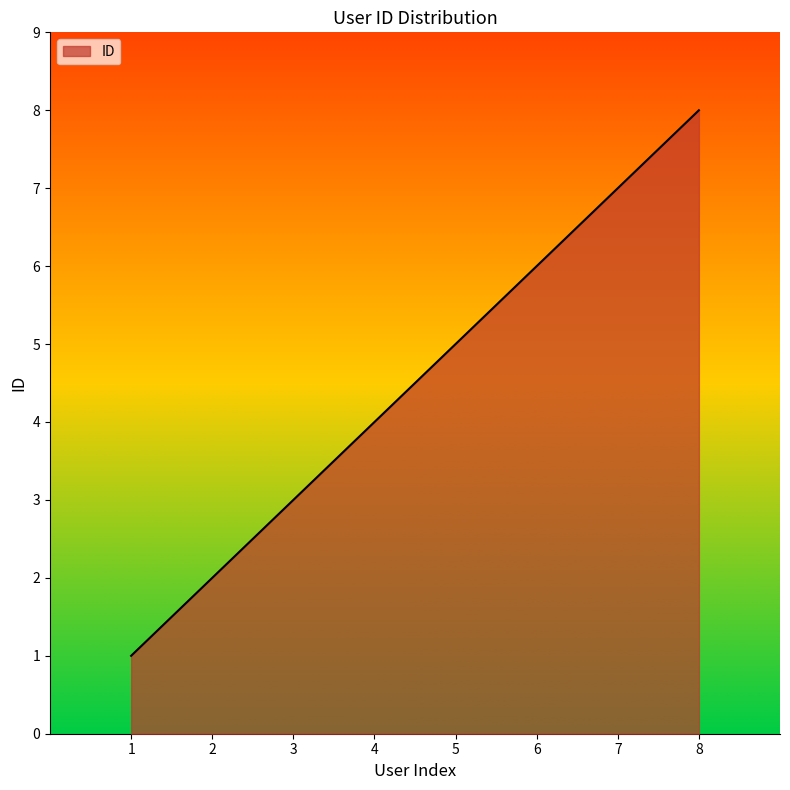

What is the change in value from 4 to 5?

+1